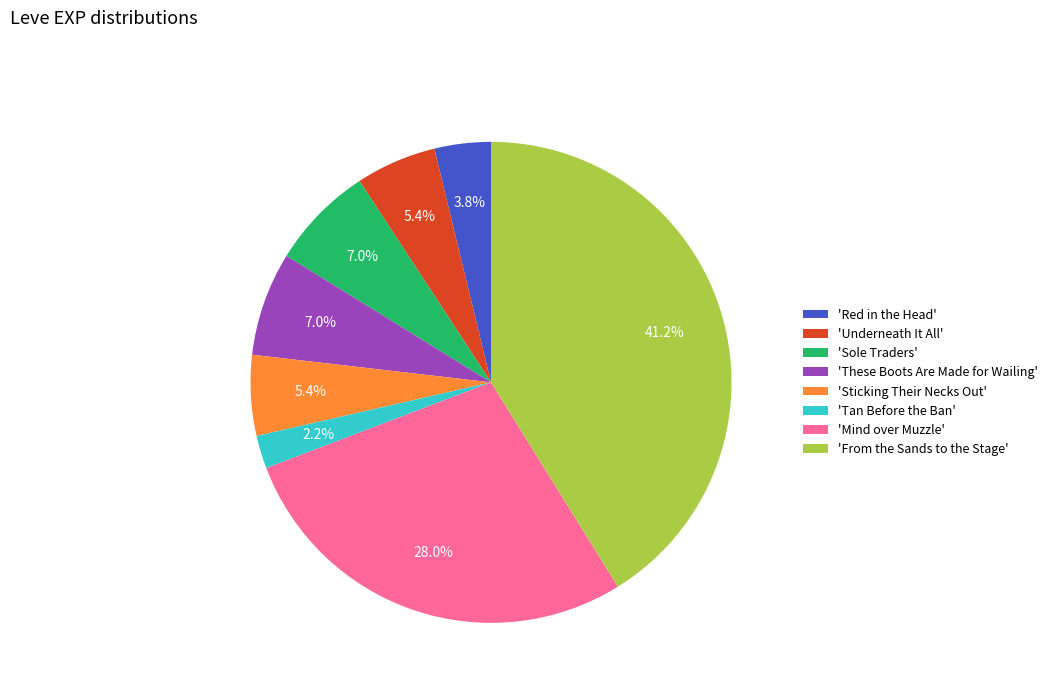

Between 'Underneath It All' and 'Red in the Head', which is larger?

'Underneath It All'